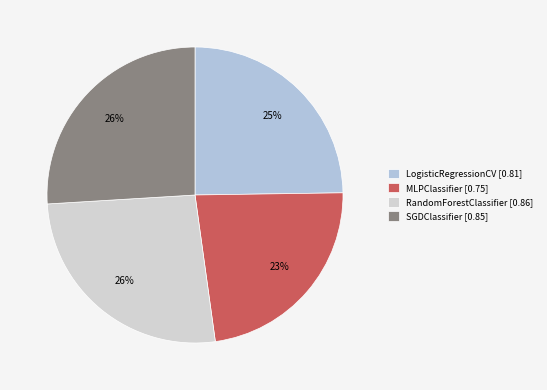

Is there any slice that represents more than half of the pie?

No